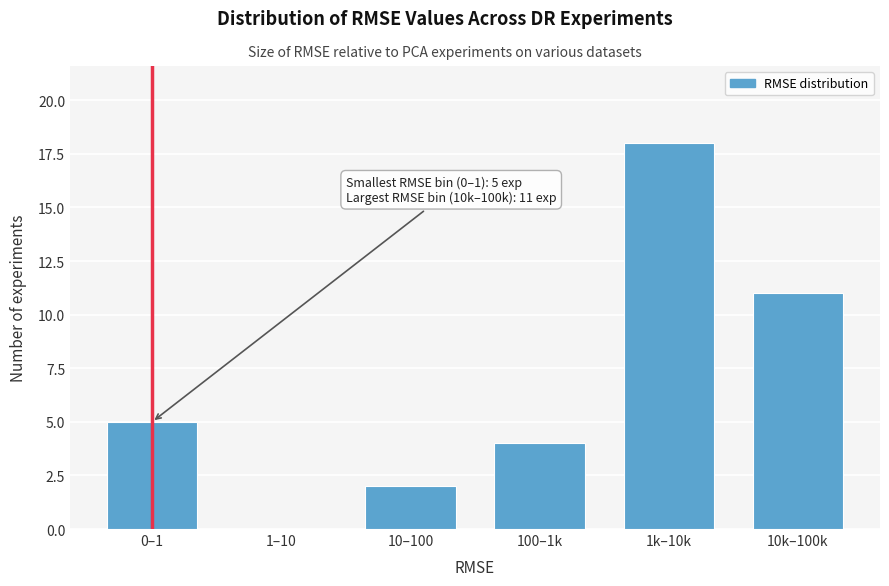

Reading right to left, extract all data points from this chart.

10k–100k=11	1k–10k=18	100–1k=4	10–100=2	1–10=0	0–1=5